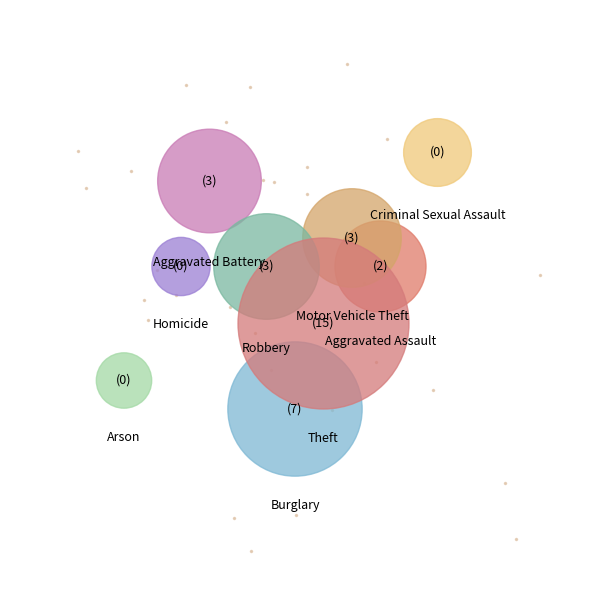

Count the number of slices in the pie.

9